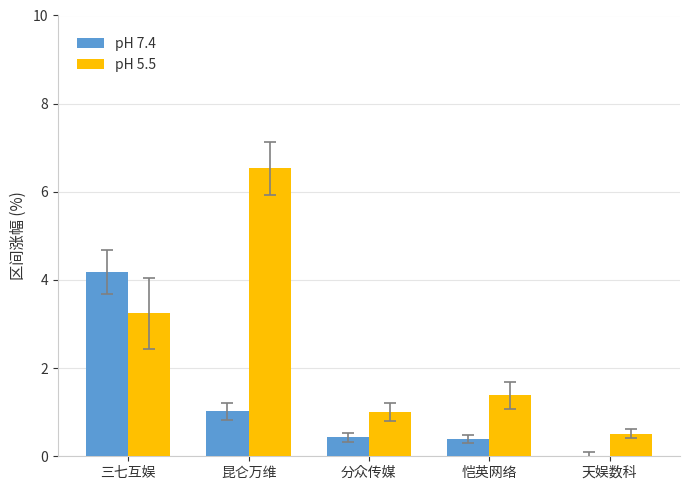

Which series has the largest total across all categories?

pH 5.5